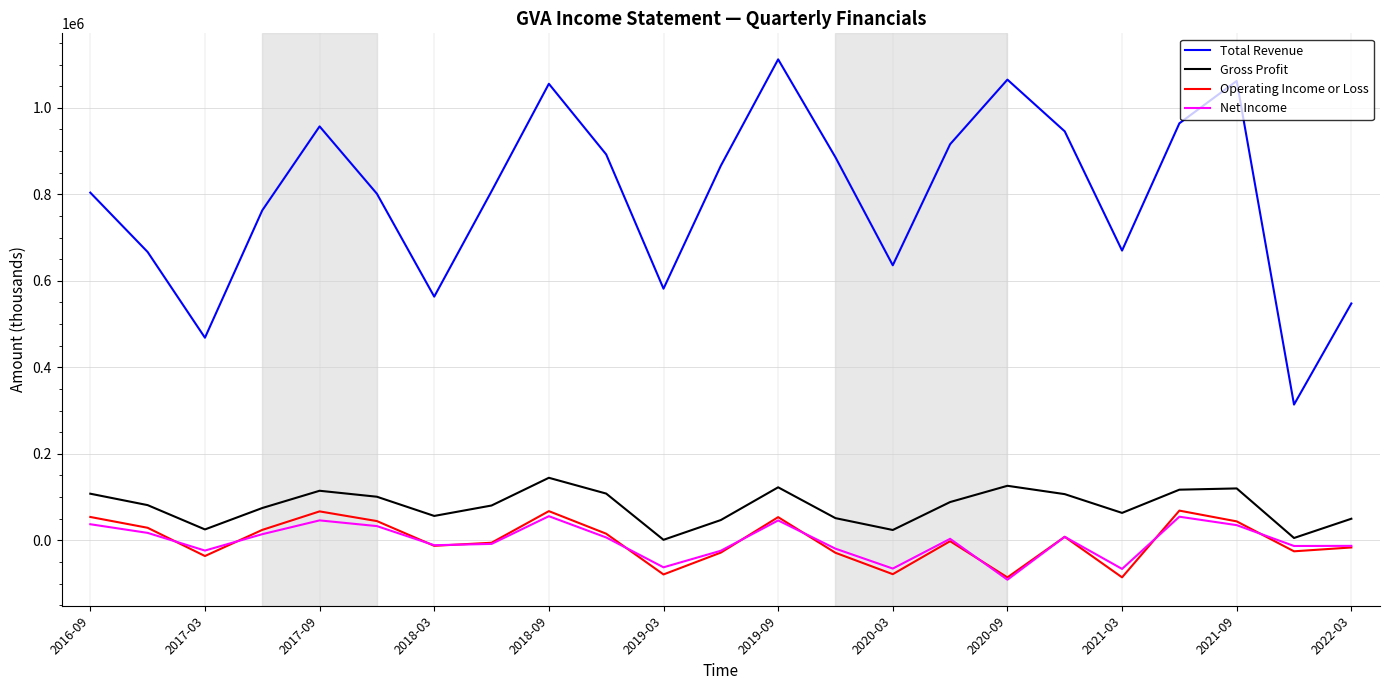

True or false: Operating Income or Loss and Total Revenue intersect in this chart.

False